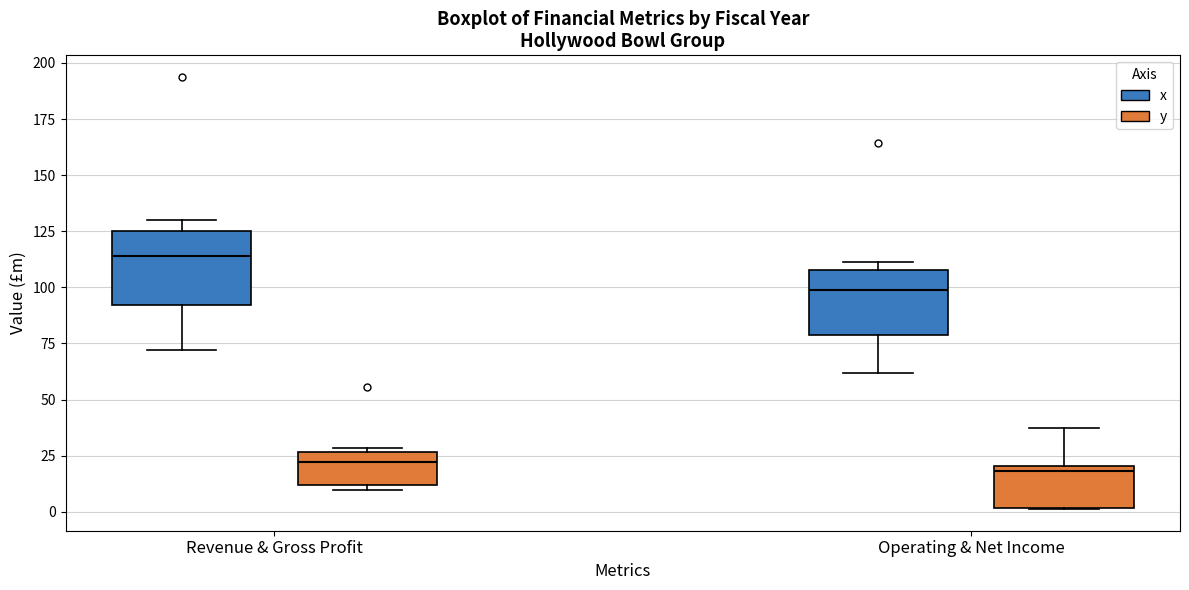

Reading left to right, read every box against the y-axis: the position of its median line, the range the box covers, and the ends of its whiskers. The values are not printed on the chart, so give them approximately, as read against the axis.

Revenue & Gross Profit (x): median 115, box 90 to 125, whiskers 70 to 130
Revenue & Gross Profit (y): median 20, box 10 to 25, whiskers 10 (just below the box's lower edge) to 30
Operating & Net Income (x): median 100, box 80 to 110, whiskers 60 to 110 (just above the box's upper edge)
Operating & Net Income (y): median 20 (just below the box's upper edge), box 0 to 20, whiskers 0 to 35